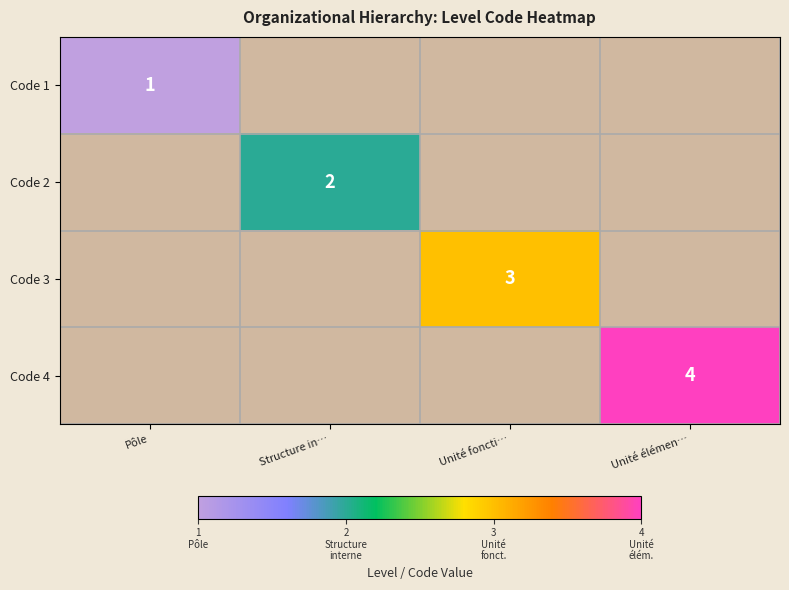

How many series are shown in this chart?

4